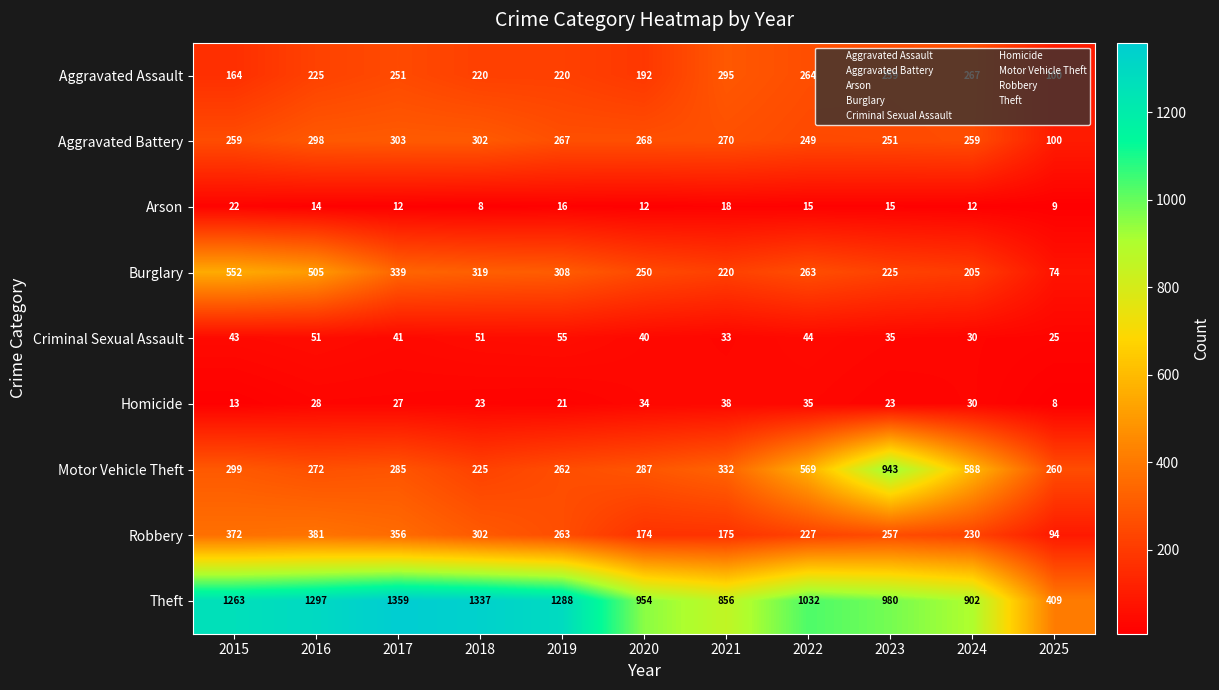

What is the difference between the second highest and minimum values in the Burglary series?

431